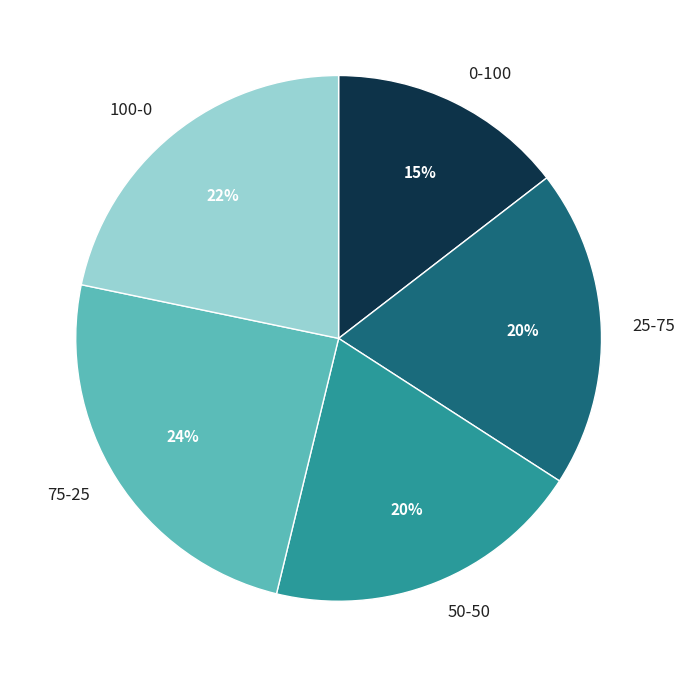

Is the sum of 100-0 and 0-100 greater than half?

No